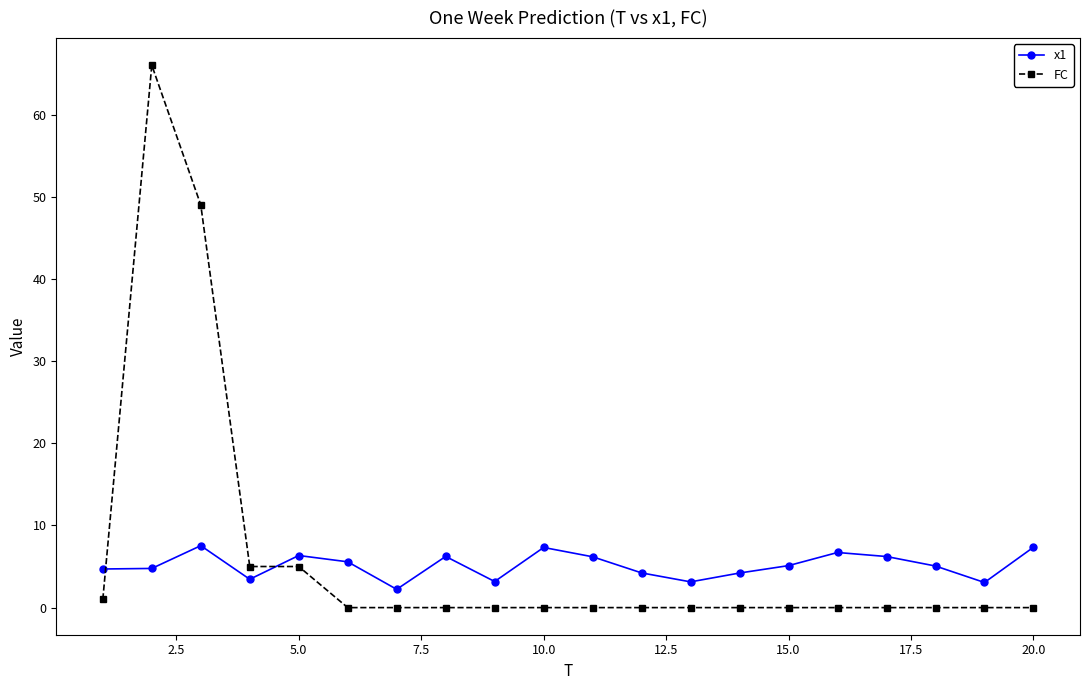

In x1, how many points are lower than both neighbors (excluding endpoints)?

5